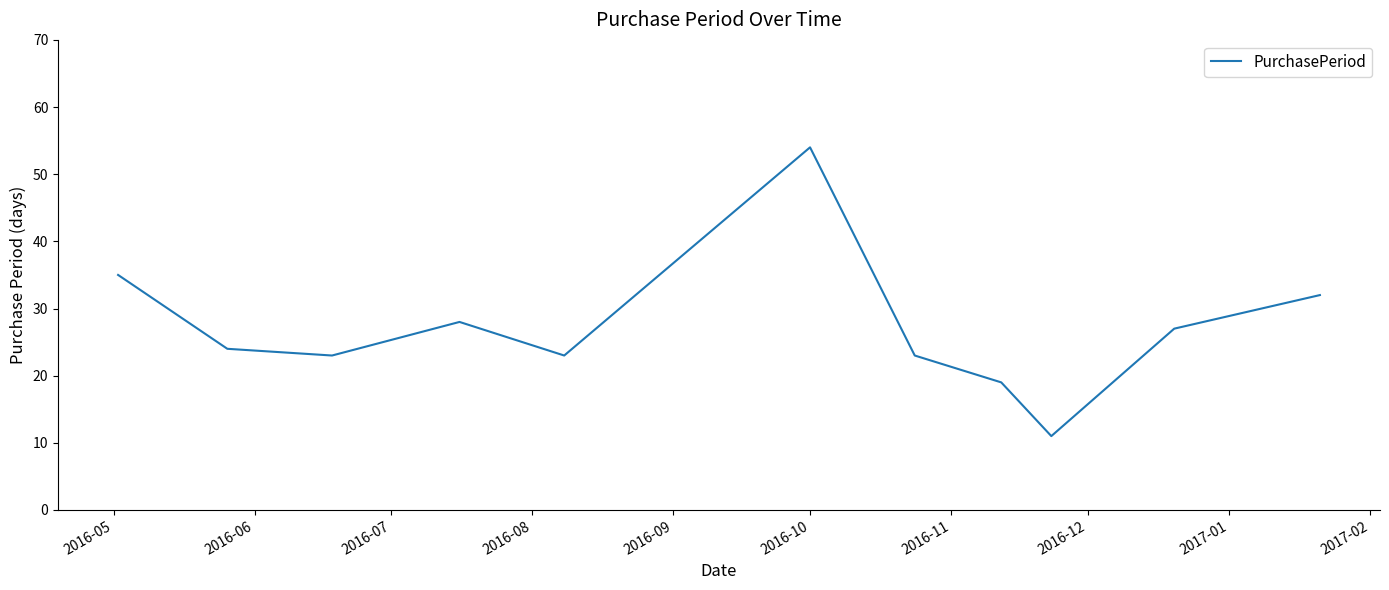

What is the maximum value shown in the chart?

54